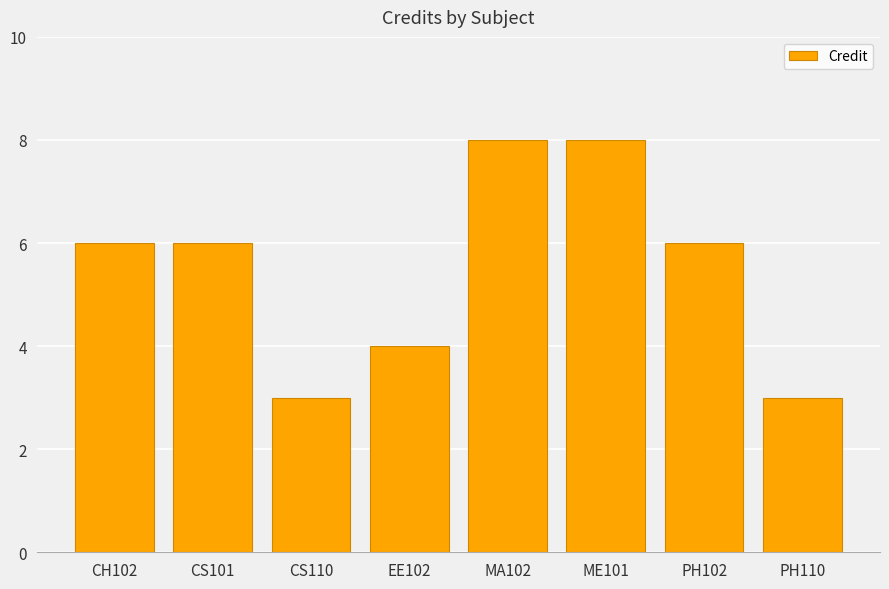

What is the minimum value shown in the chart?

3